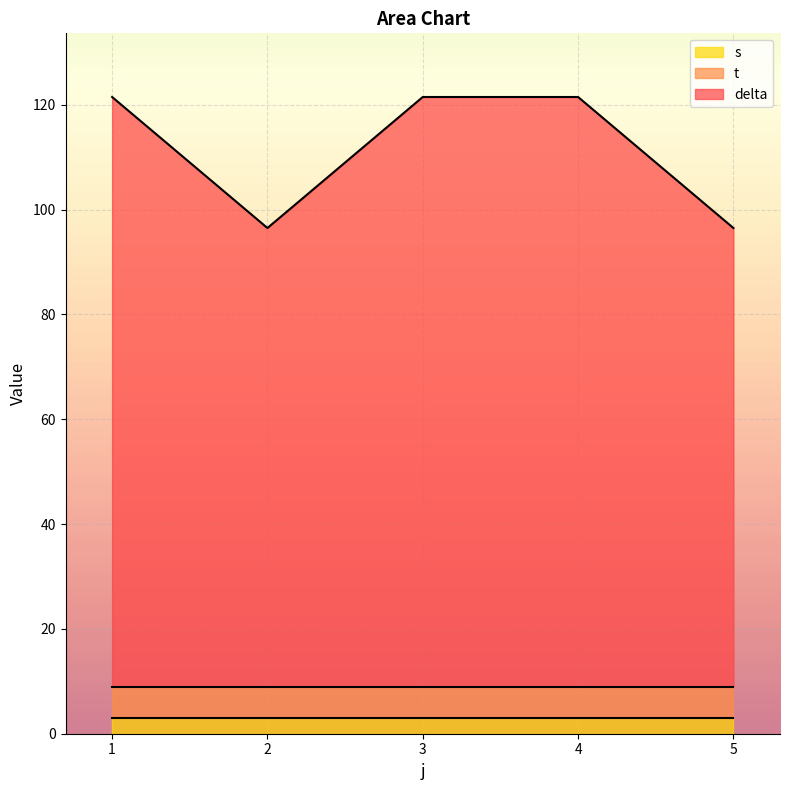

What is the total value across all series at 1?

121.5